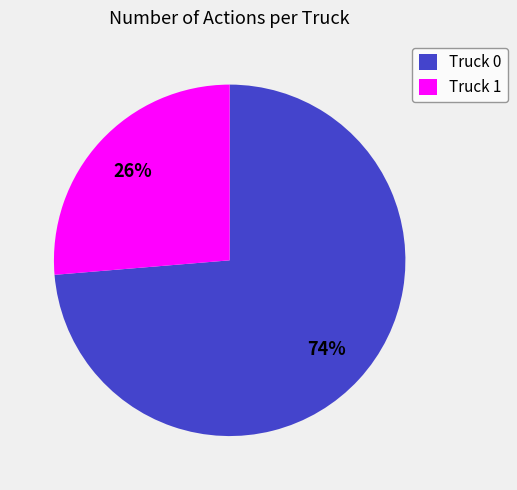

To the nearest percent, what percentage of the pie is Truck 0?

74%